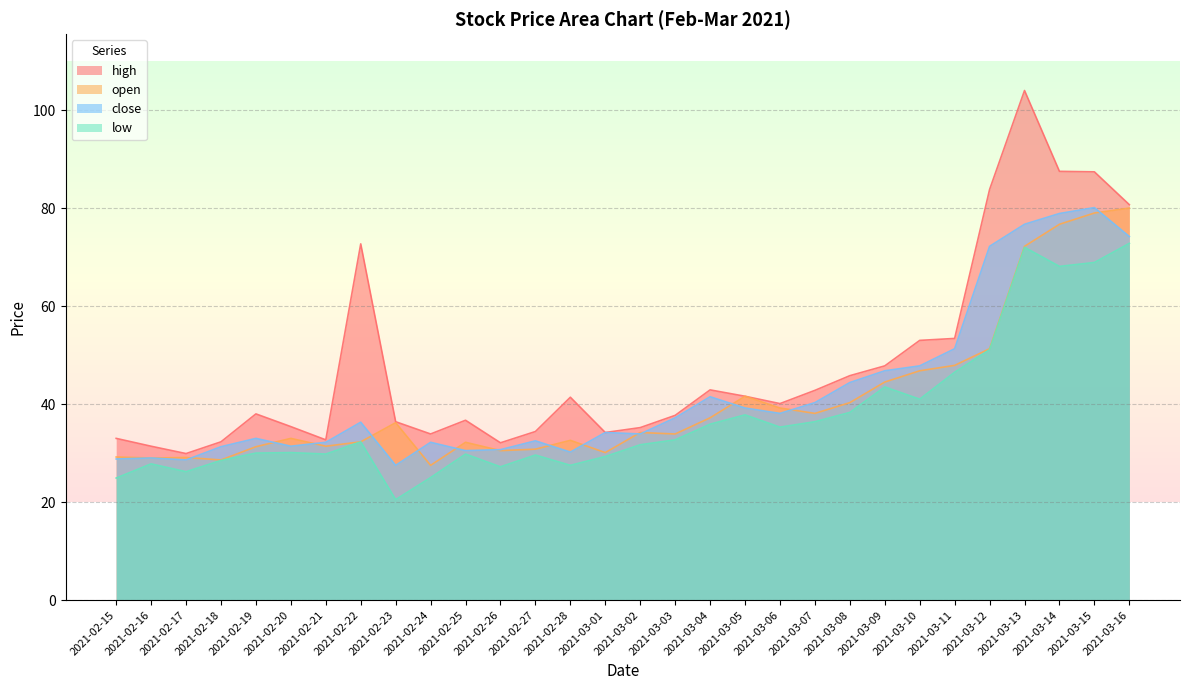

Reading left to right, transcribe all the data shown in this chart.

open: 2021-02-15=29.2	2021-02-16=29.0	2021-02-17=29.1	2021-02-18=28.6	2021-02-19=31.3	2021-02-20=33.0	2021-02-21=31.4	2021-02-22=32.3	2021-02-23=36.2	2021-02-24=27.5	2021-02-25=32.2	2021-02-26=30.5	2021-02-27=30.8	2021-02-28=32.6	2021-03-01=30.1	2021-03-02=34.2	2021-03-03=33.9	2021-03-04=37.2	2021-03-05=41.6	2021-03-06=39.2	2021-03-07=38.1	2021-03-08=40.3	2021-03-09=44.5	2021-03-10=46.8	2021-03-11=47.9	2021-03-12=51.3	2021-03-13=72.2	2021-03-14=76.7	2021-03-15=79.0	2021-03-16=80.0
high: 2021-02-15=33.0	2021-02-16=31.4	2021-02-17=29.9	2021-02-18=32.3	2021-02-19=38.0	2021-02-20=35.4	2021-02-21=32.7	2021-02-22=72.7	2021-02-23=36.4	2021-02-24=33.9	2021-02-25=36.7	2021-02-26=32.1	2021-02-27=34.4	2021-02-28=41.4	2021-03-01=34.2	2021-03-02=35.2	2021-03-03=37.7	2021-03-04=42.9	2021-03-05=41.6	2021-03-06=40.1	2021-03-07=42.8	2021-03-08=45.8	2021-03-09=47.8	2021-03-10=53.0	2021-03-11=53.4	2021-03-12=83.8	2021-03-13=104.0	2021-03-14=87.5	2021-03-15=87.4	2021-03-16=80.7
low: 2021-02-15=24.9	2021-02-16=27.8	2021-02-17=26.2	2021-02-18=28.5	2021-02-19=30.0	2021-02-20=30.1	2021-02-21=29.8	2021-02-22=32.3	2021-02-23=20.5	2021-02-24=25.0	2021-02-25=29.8	2021-02-26=27.2	2021-02-27=29.6	2021-02-28=27.5	2021-03-01=29.3	2021-03-02=31.7	2021-03-03=32.7	2021-03-04=35.9	2021-03-05=37.8	2021-03-06=35.3	2021-03-07=36.4	2021-03-08=38.3	2021-03-09=43.5	2021-03-10=41.0	2021-03-11=46.5	2021-03-12=51.1	2021-03-13=72.0	2021-03-14=68.1	2021-03-15=68.9	2021-03-16=72.8
close: 2021-02-15=28.8	2021-02-16=29.0	2021-02-17=28.6	2021-02-18=31.3	2021-02-19=33.0	2021-02-20=31.4	2021-02-21=32.2	2021-02-22=36.3	2021-02-23=27.5	2021-02-24=32.2	2021-02-25=30.5	2021-02-26=30.7	2021-02-27=32.5	2021-02-28=30.2	2021-03-01=34.2	2021-03-02=33.9	2021-03-03=37.2	2021-03-04=41.5	2021-03-05=39.2	2021-03-06=38.1	2021-03-07=40.3	2021-03-08=44.4	2021-03-09=46.8	2021-03-10=47.8	2021-03-11=51.3	2021-03-12=72.2	2021-03-13=76.7	2021-03-14=78.9	2021-03-15=80.1	2021-03-16=74.2